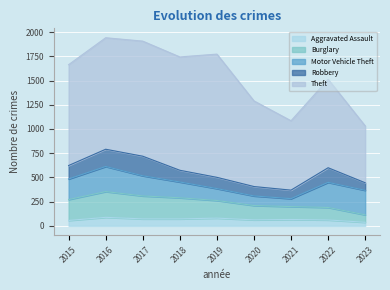

What is the sum of the Aggravated Assault values at 2017 and 2023?

109